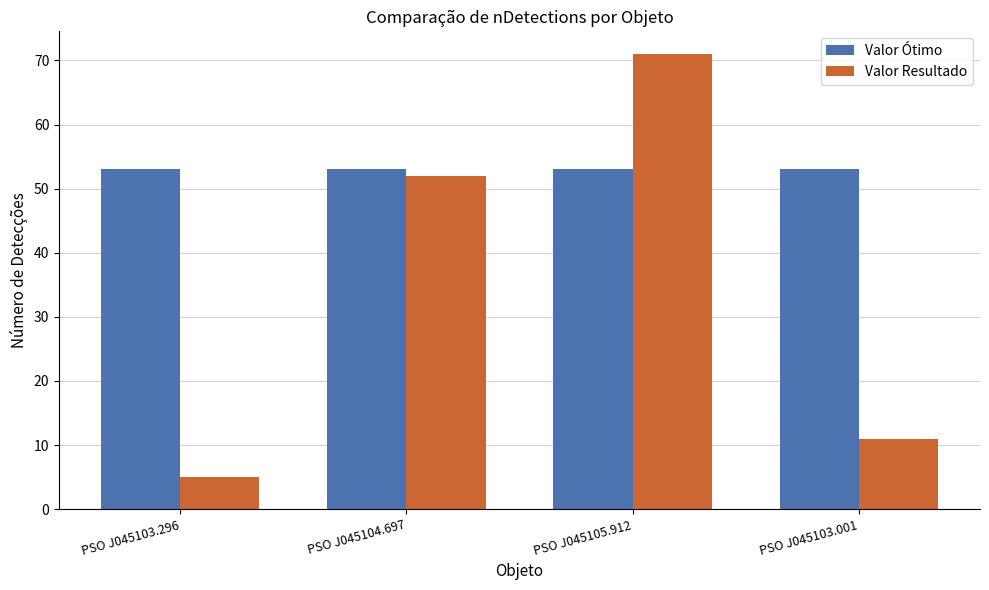

What is the spread (max minus min) of values at PSO J045104.697?

1